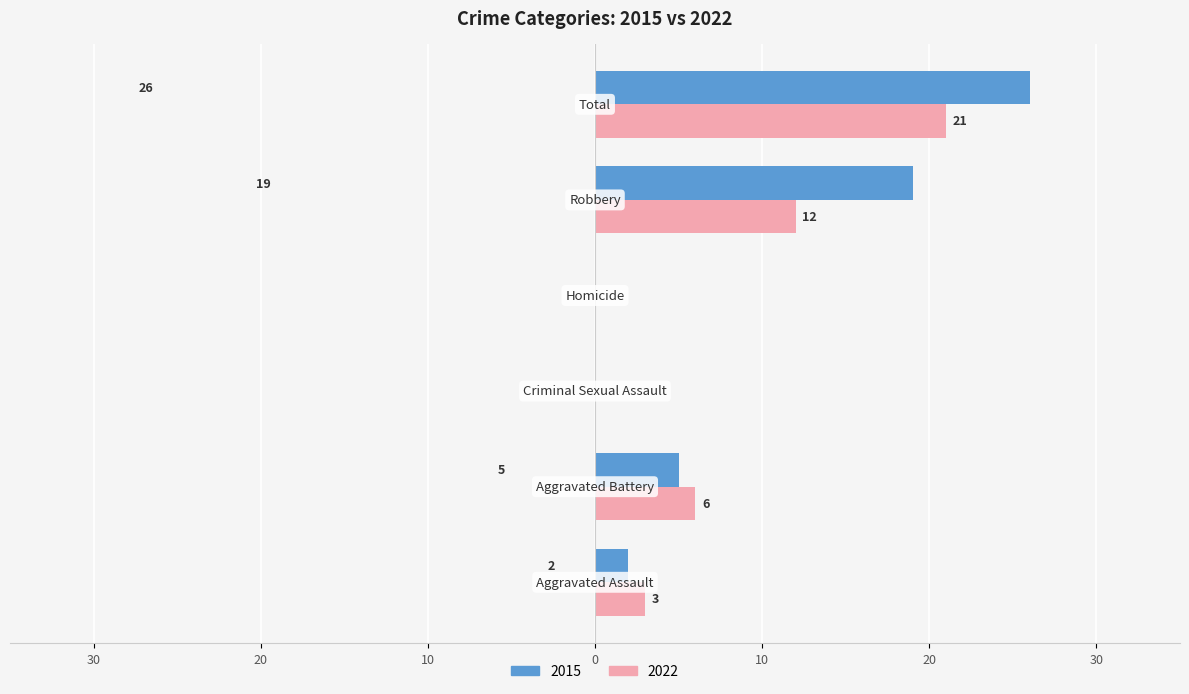

Which category has the highest value in the 2015 series?

Total